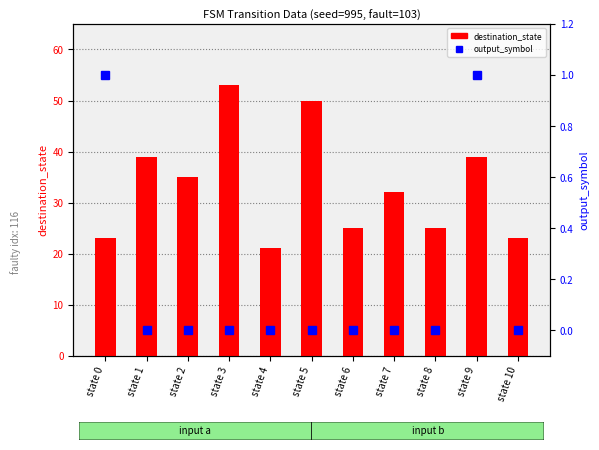

Between state 0 and state 1, which is larger?

state 1